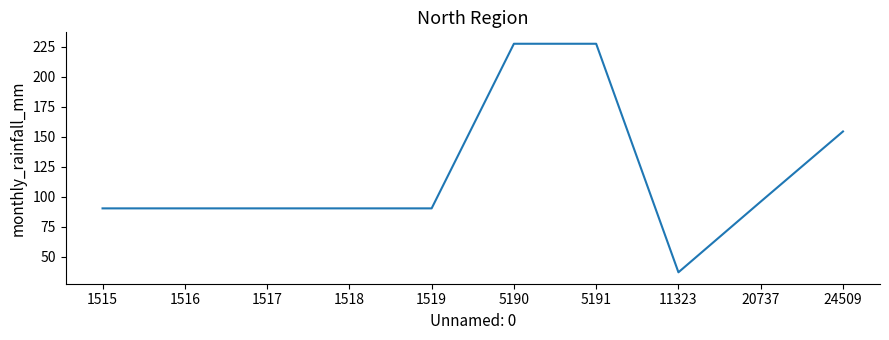

What is the minimum value shown in the chart?

37.1